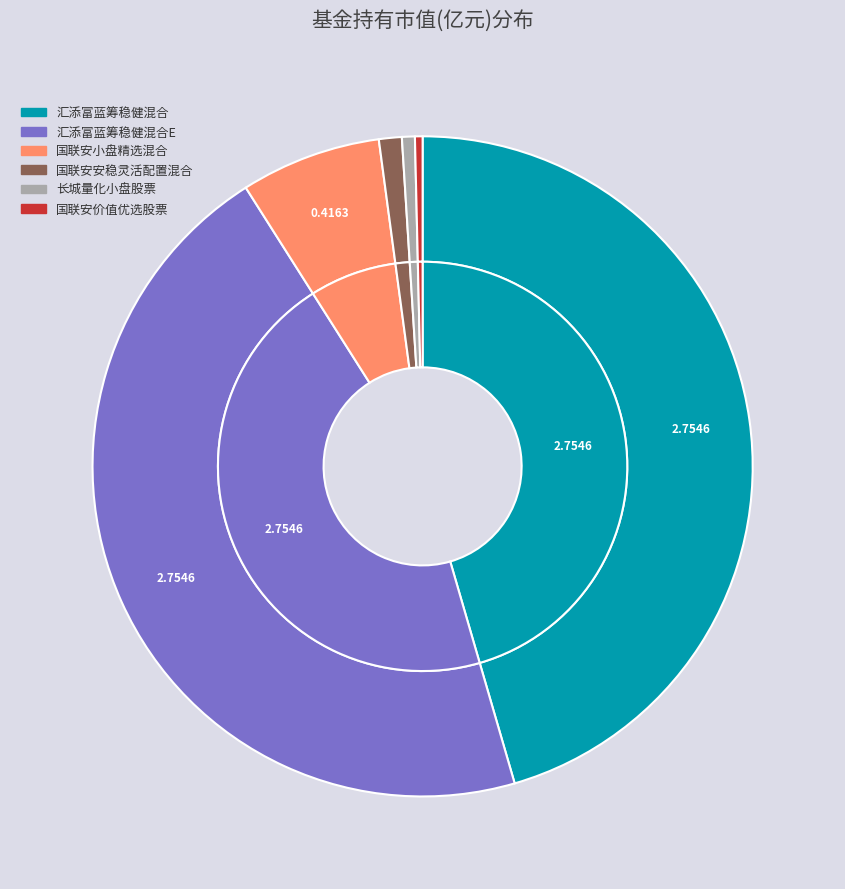

Which slice is the smallest?

国联安价值优选股票